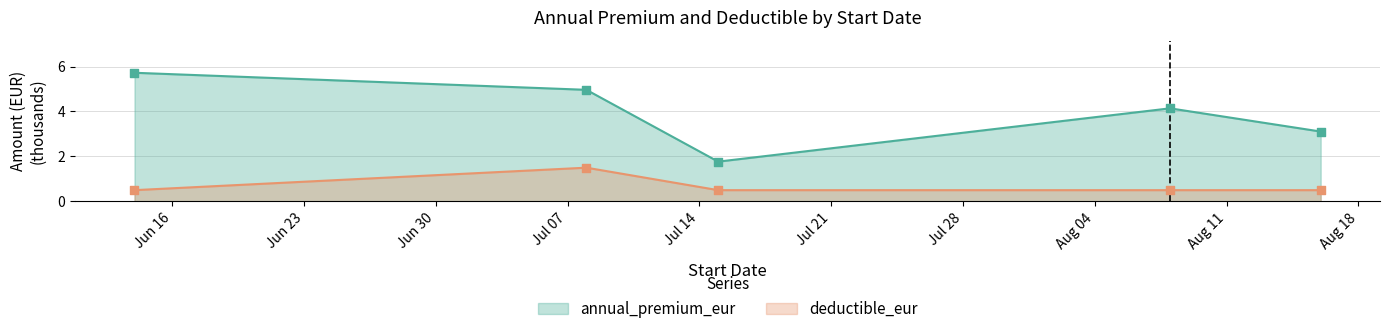

What are all the series names shown in the legend?

annual_premium_eur, deductible_eur